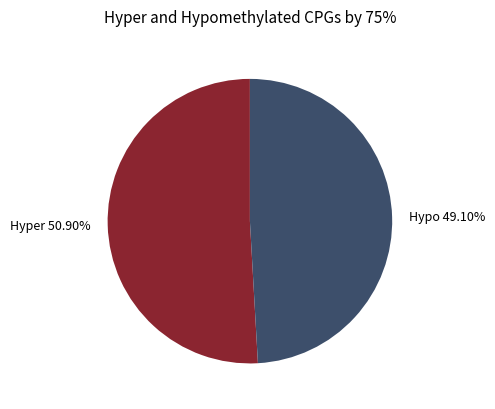

Count the number of slices in the pie.

2